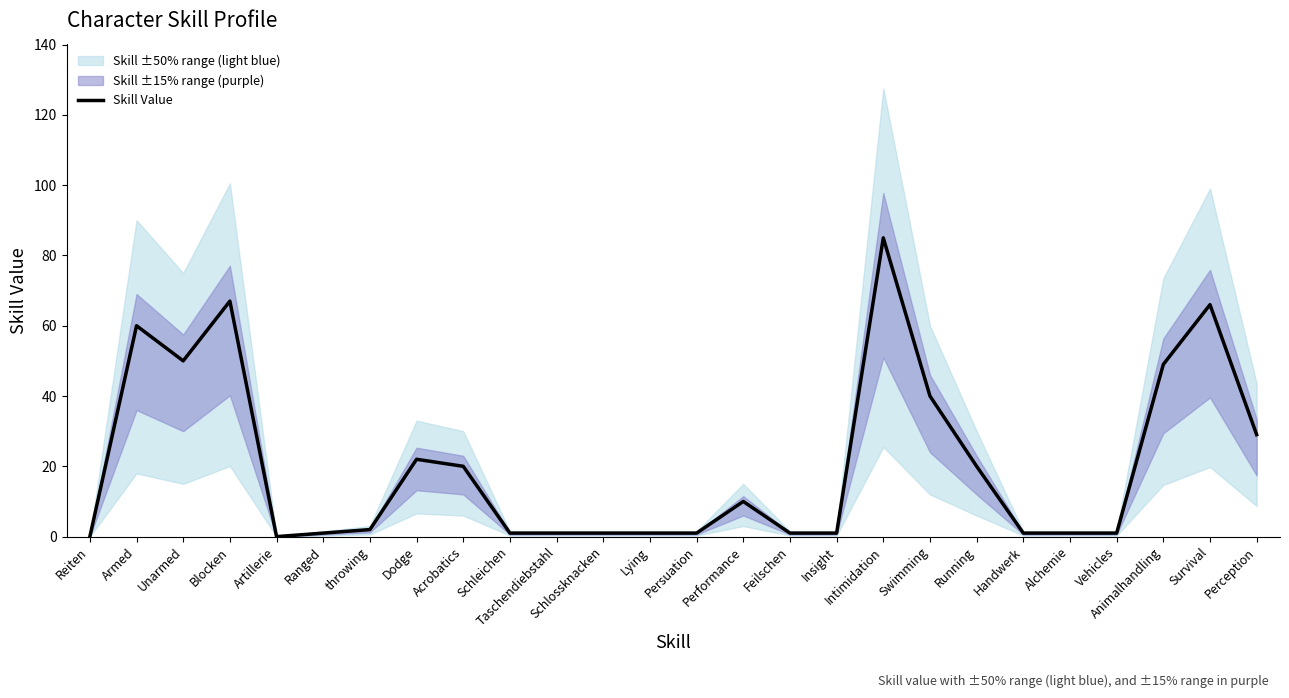

What is the sum of all values?

531